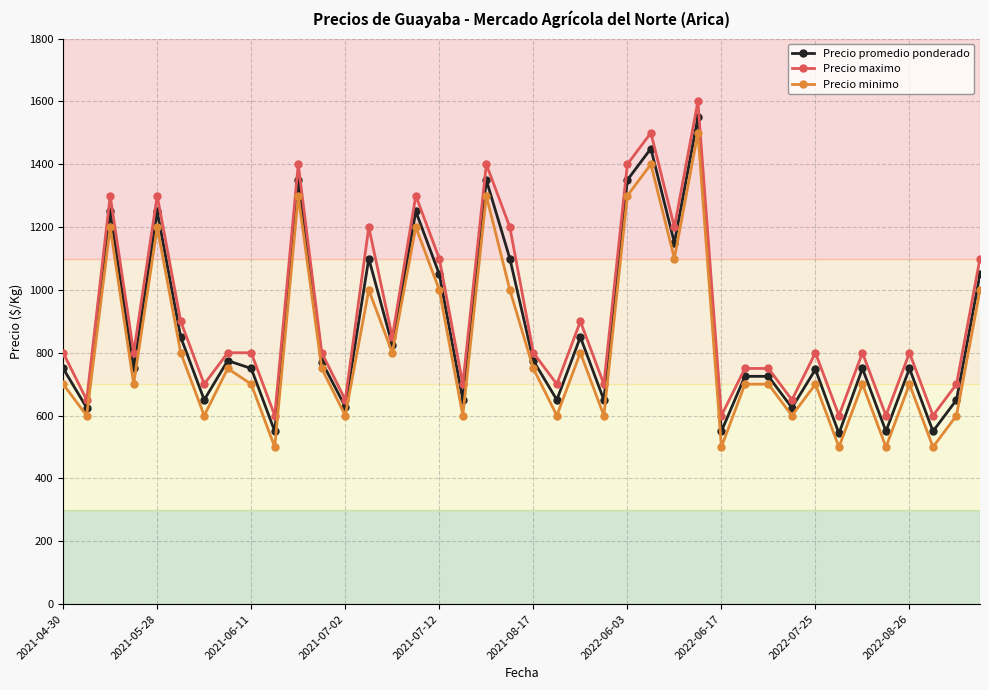

What is the maximum value for Precio promedio ponderado?

1550